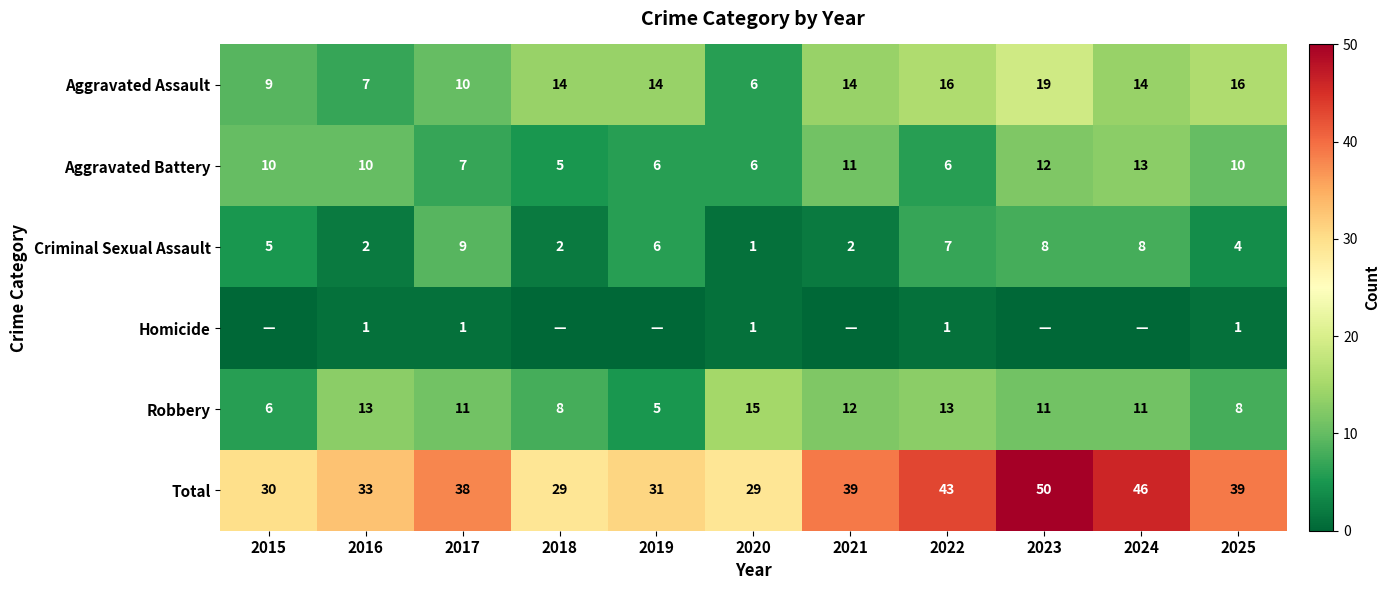

What is the average value of the Total series?

37